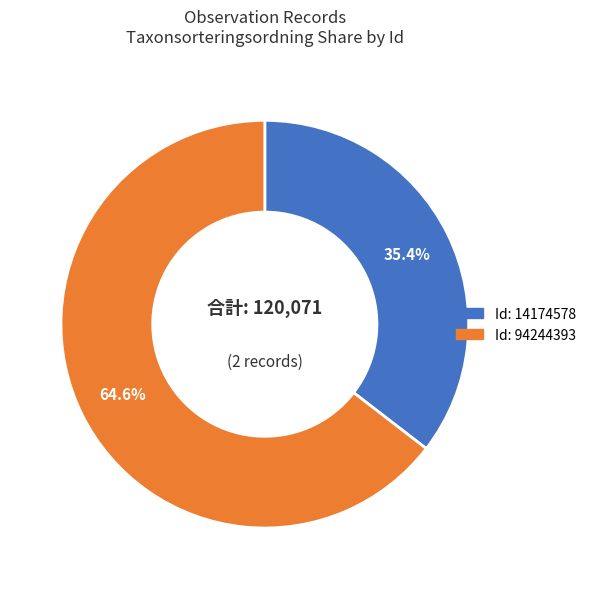

How many slices are in this pie chart?

2